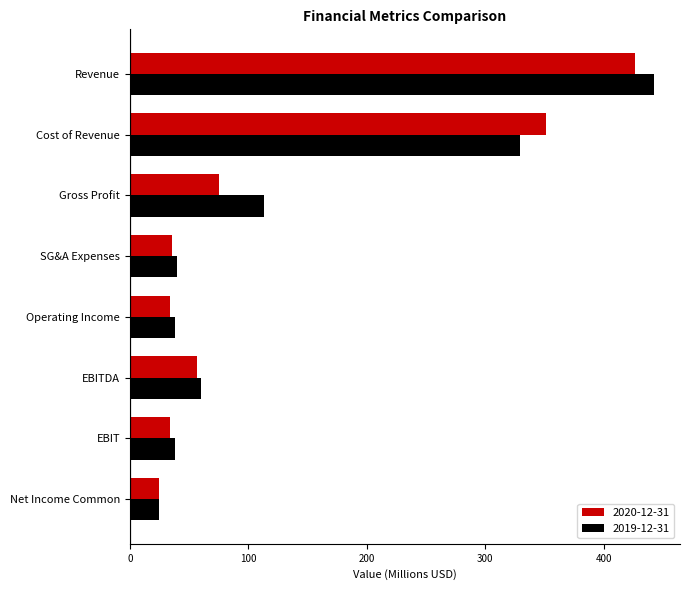

True or false: 2020-12-31 has a value of 24.5 at Net Income Common.

True